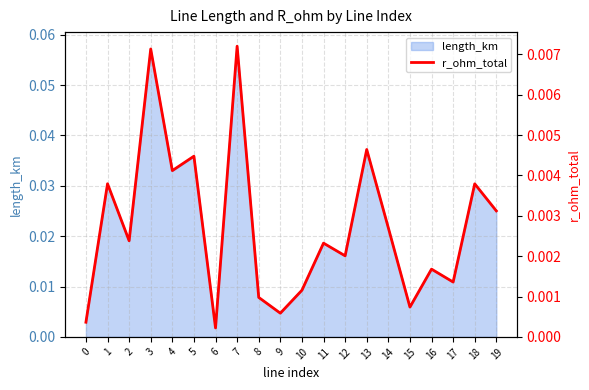

List the labels in order of value, smallest first.

6, 0, 9, 15, 8, 10, 17, 16, 12, 11, 2, 14, 19, 18, 1, 4, 5, 13, 3, 7